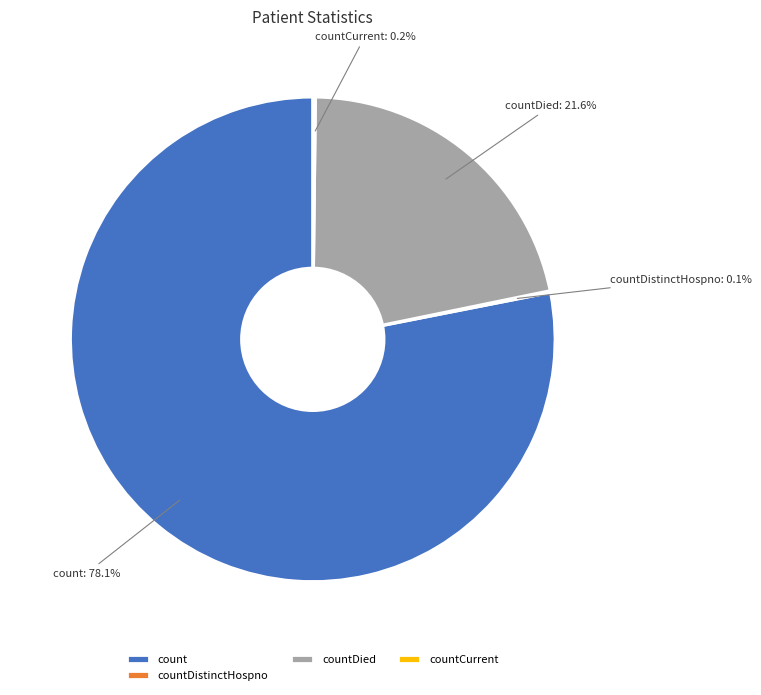

The countDied slice represents 7% of the pie. True or false?

False